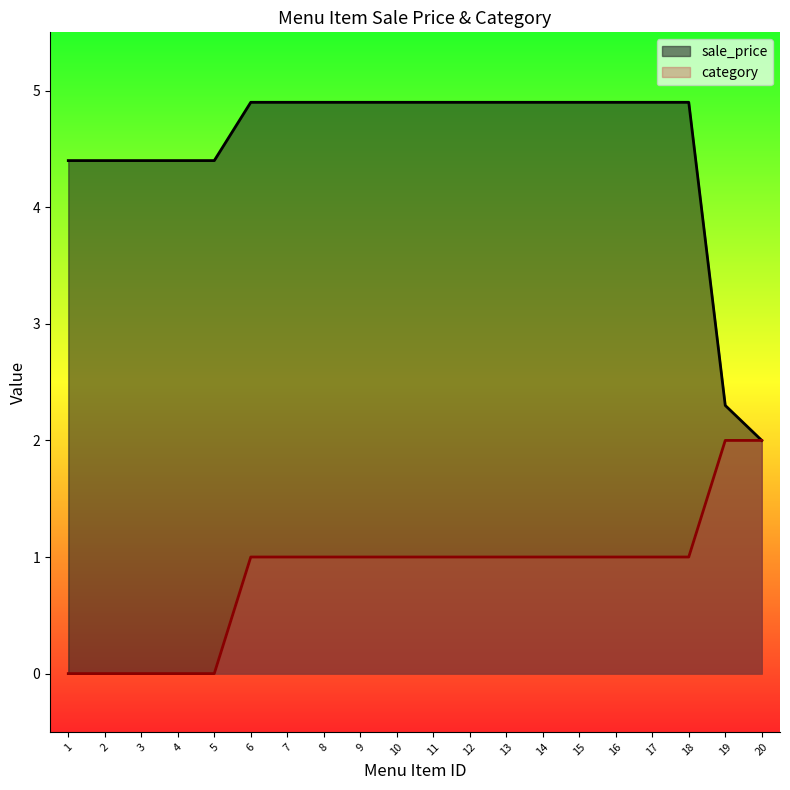

Which label corresponds to the largest value in the chart?

6